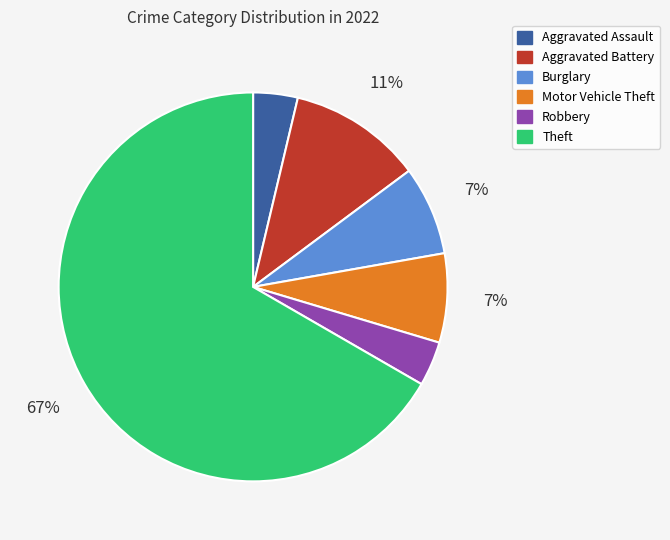

What percentage is the Aggravated Battery slice, to the nearest percent?

11%